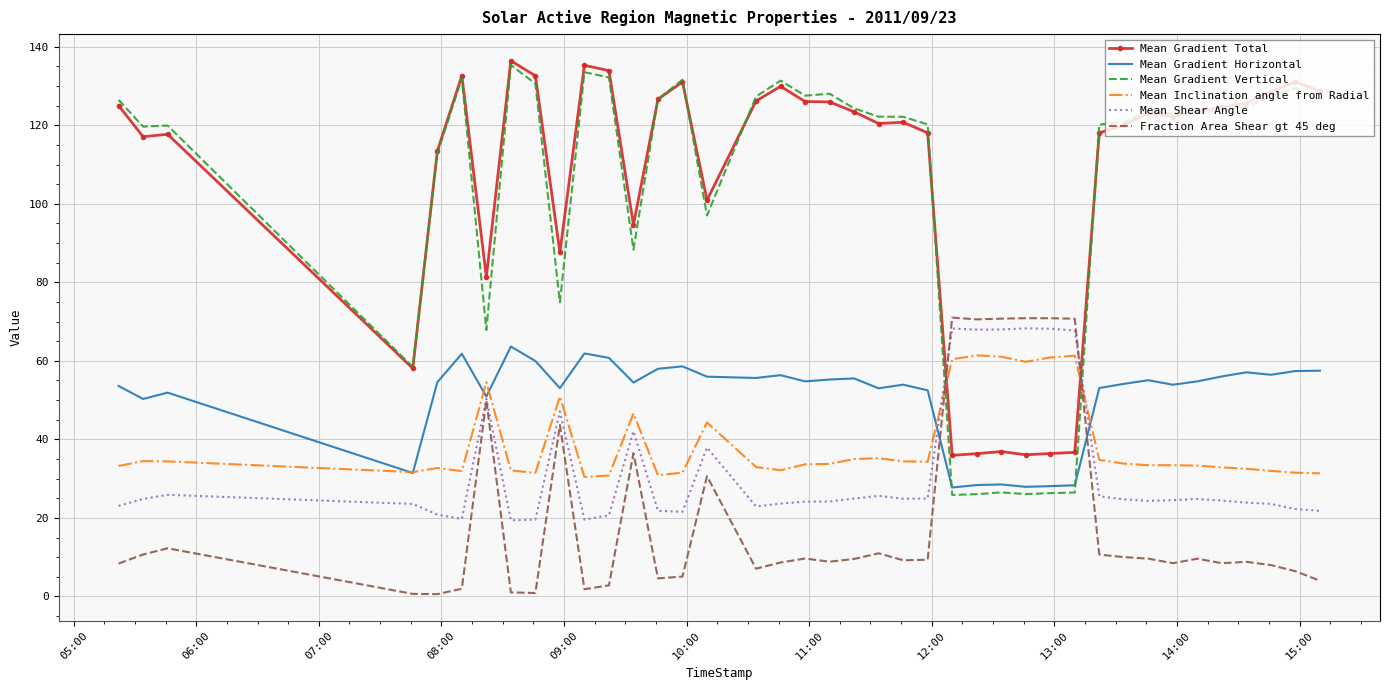

Which series has the widest spread of values?

Mean Gradient Vertical